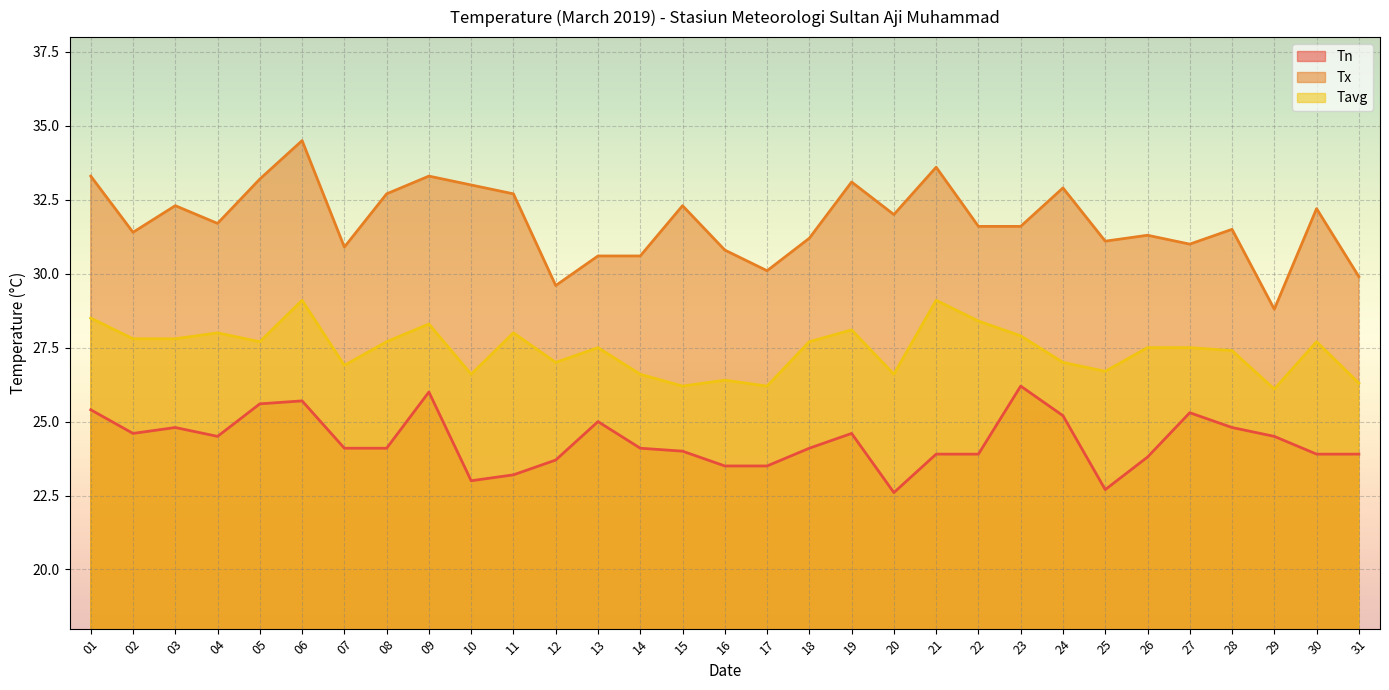

Rank the series by their average value, from lowest to highest.

Tn, Tavg, Tx